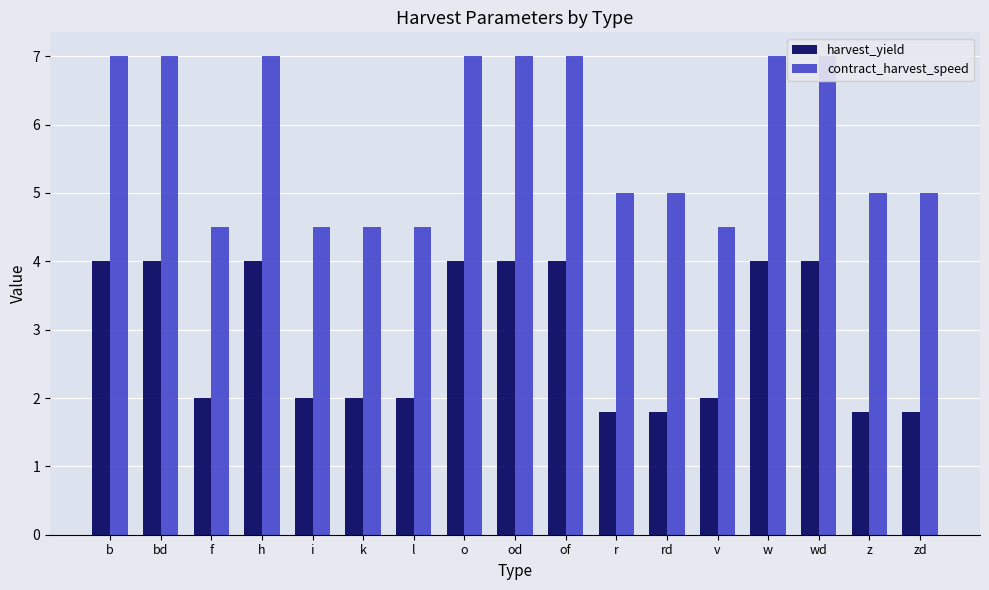

True or false: harvest_yield has a value of 3.3 at l.

False